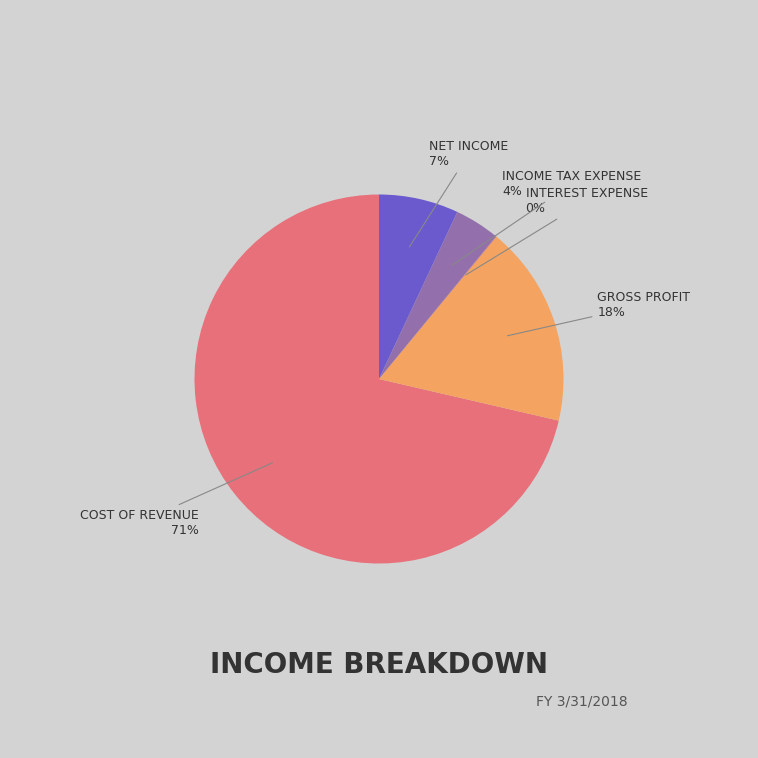

Is there a majority slice in this chart?

Yes